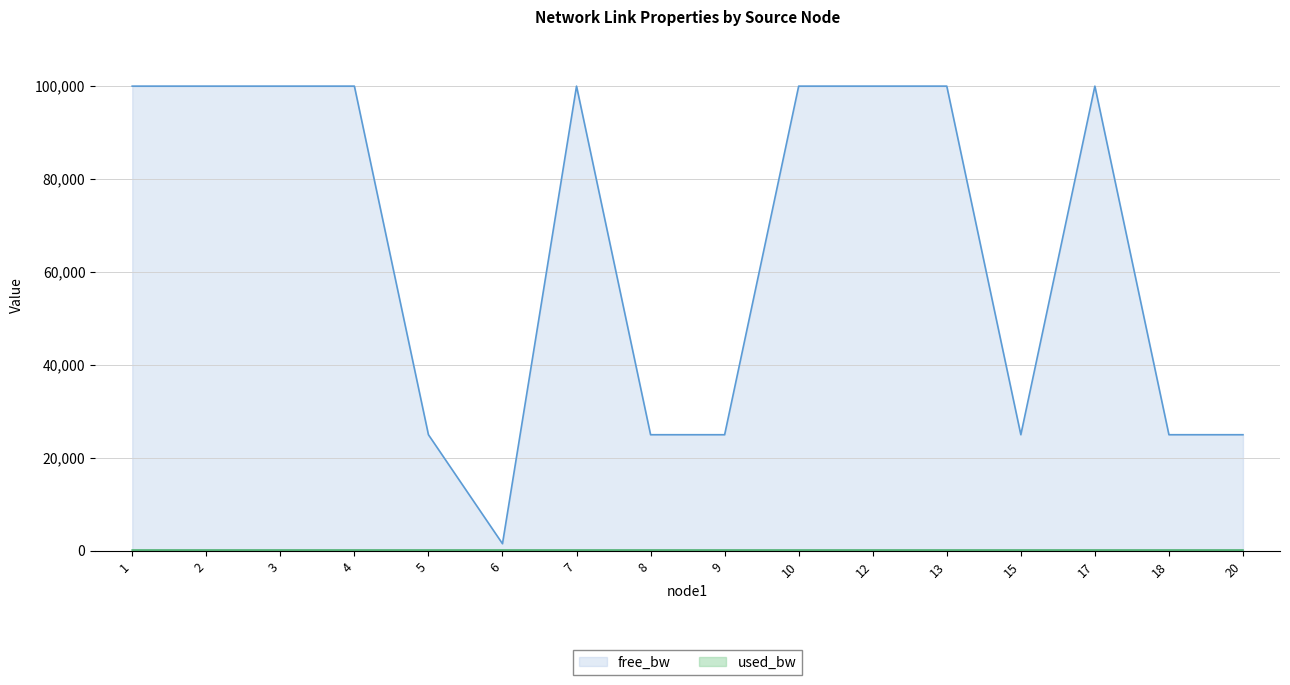

What is the average value of the used_bw series?

192.0